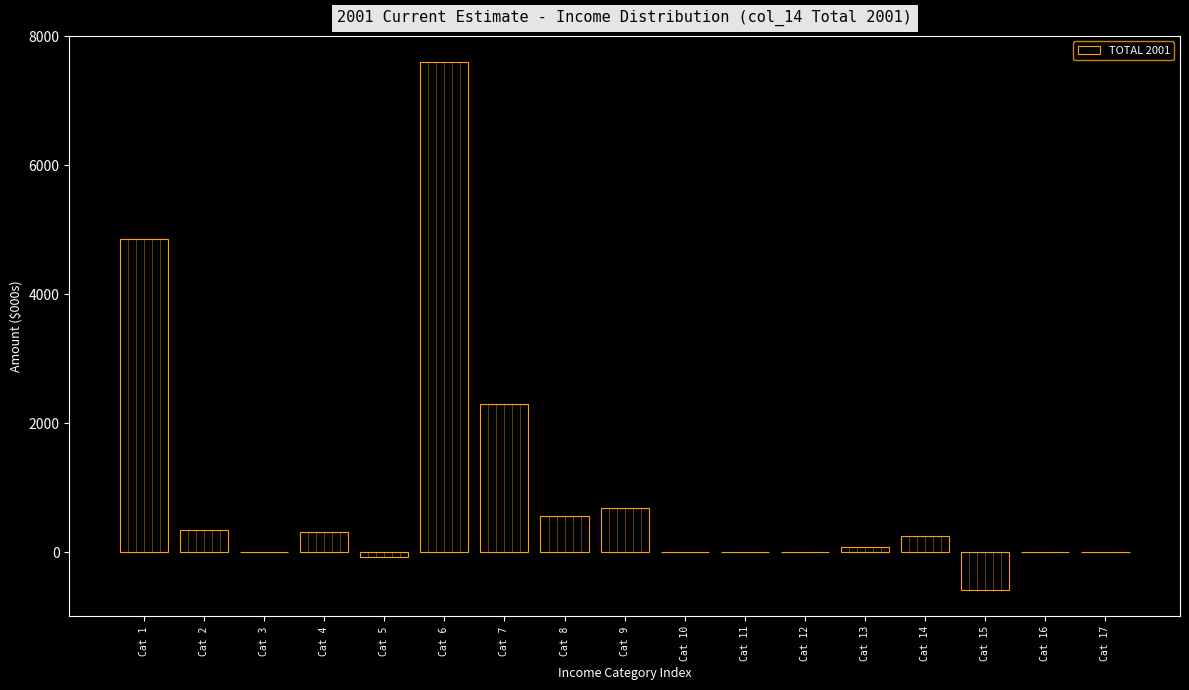

At which category does the chart reach its peak across all series?

Cat 6